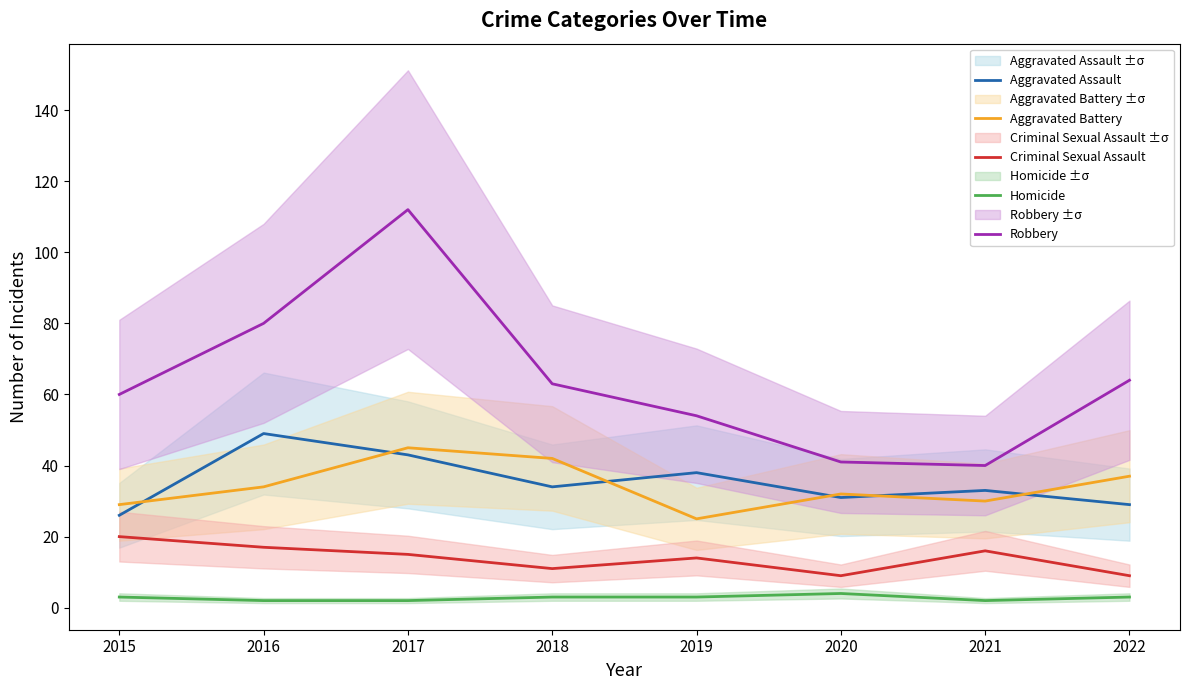

How many interior local valleys does the Homicide series have?

1